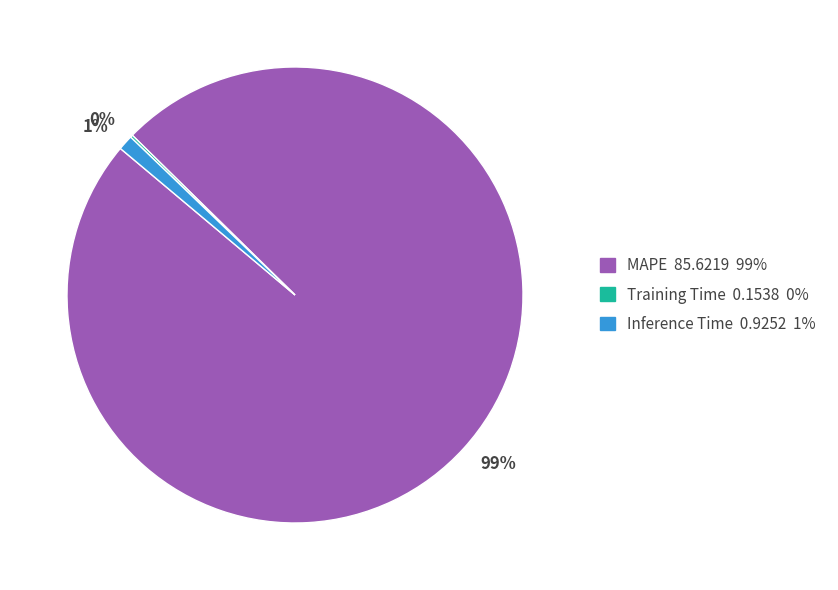

Is there any slice that represents more than half of the pie?

Yes